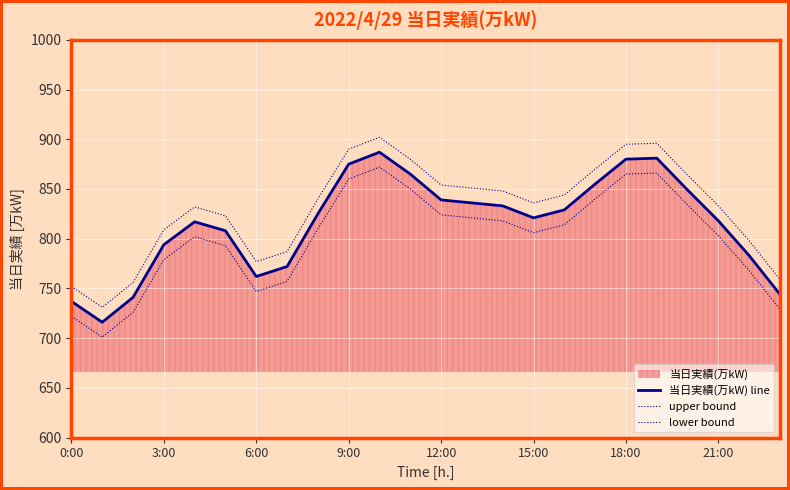

What is the maximum value for upper bound?

902